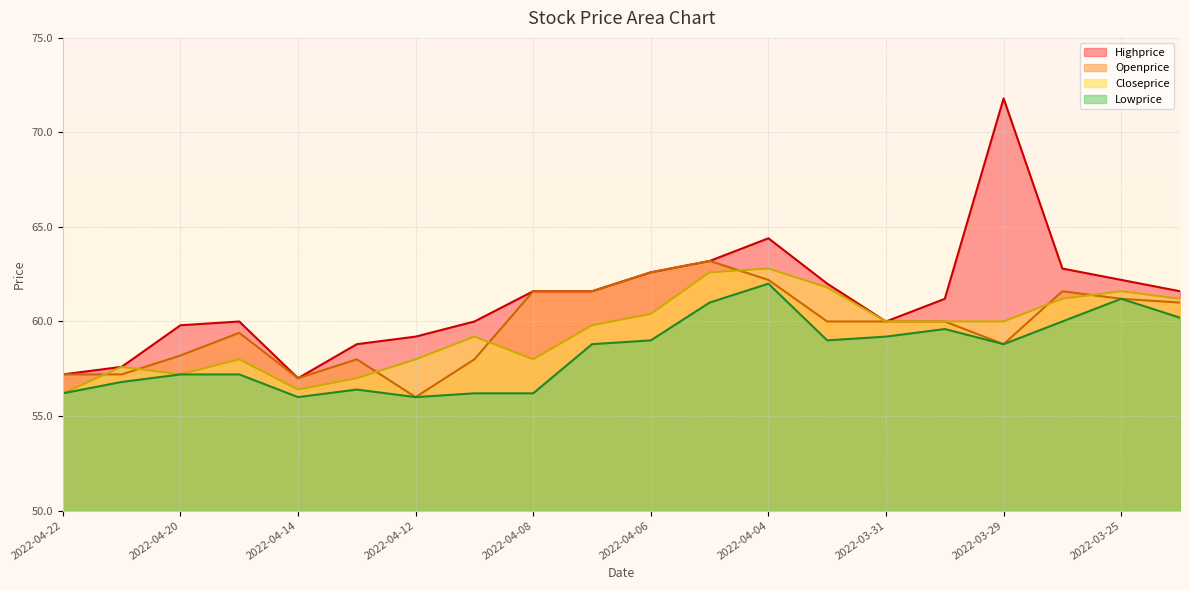

The value of Lowprice at 2022-03-25 is 41.9. True or false?

False